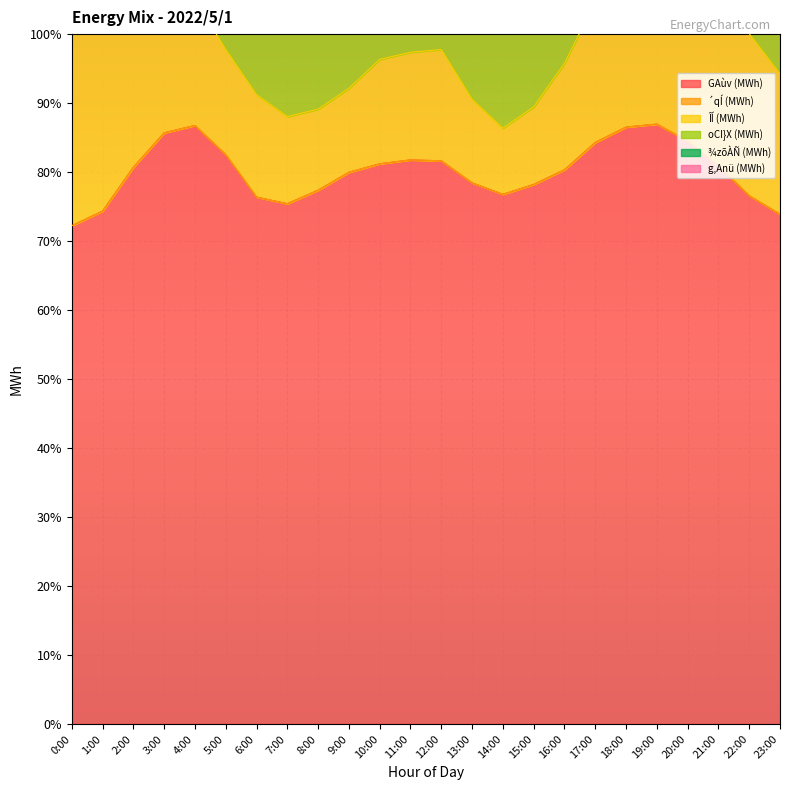

What is the total value across all series at 21:00?

5004